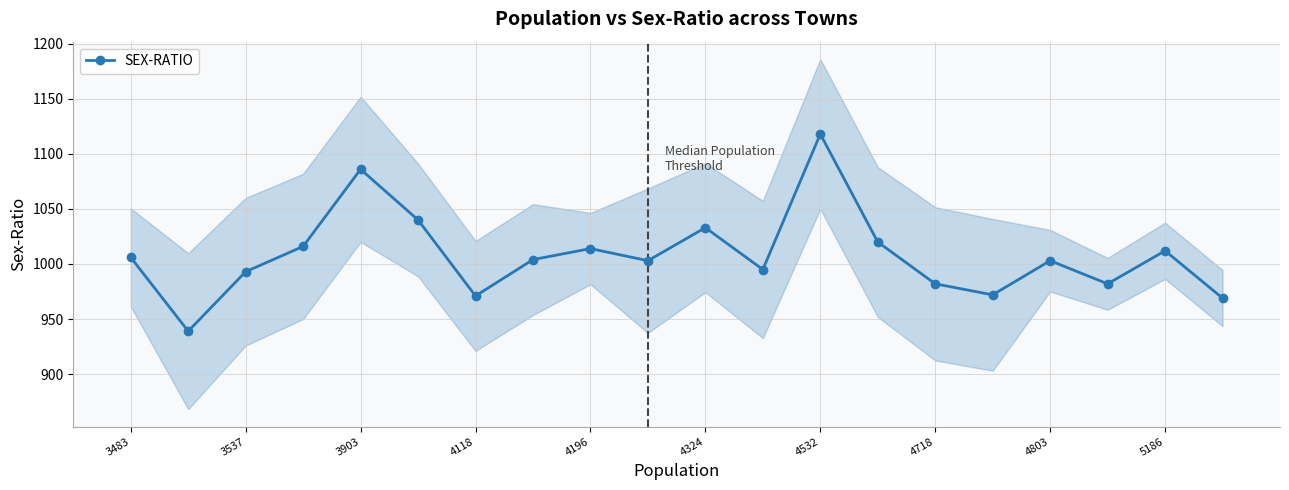

At which label does SEX-RATIO reach its peak?

4532